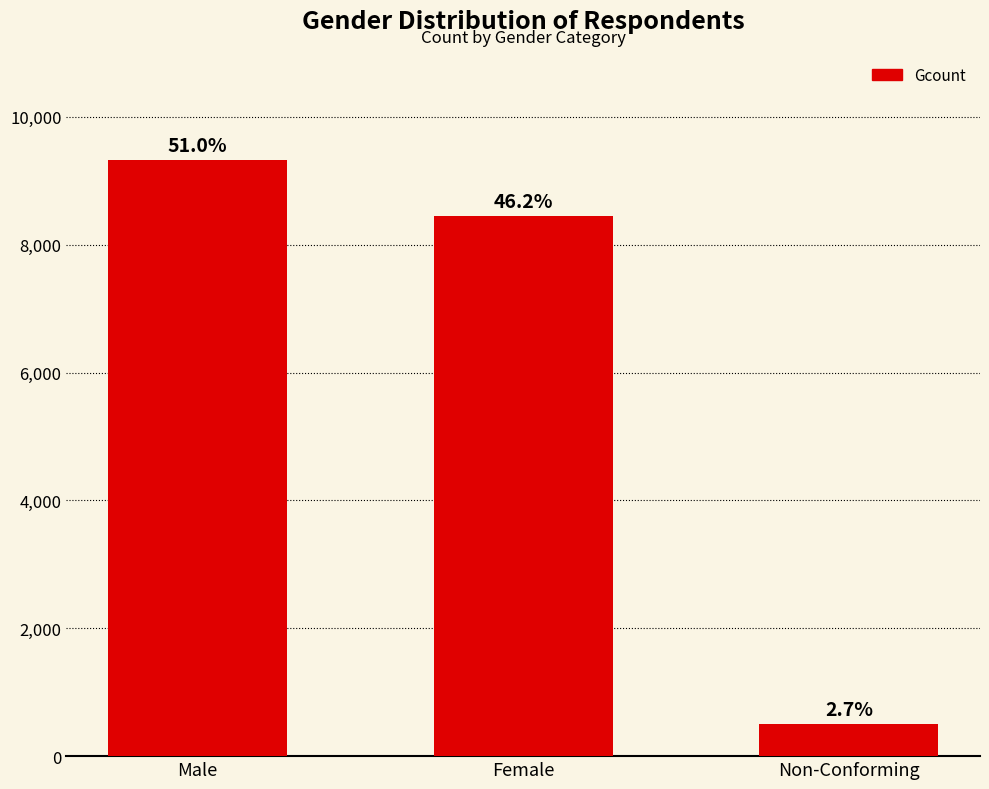

Rank the categories by value from lowest to highest.

Non-Conforming, Female, Male